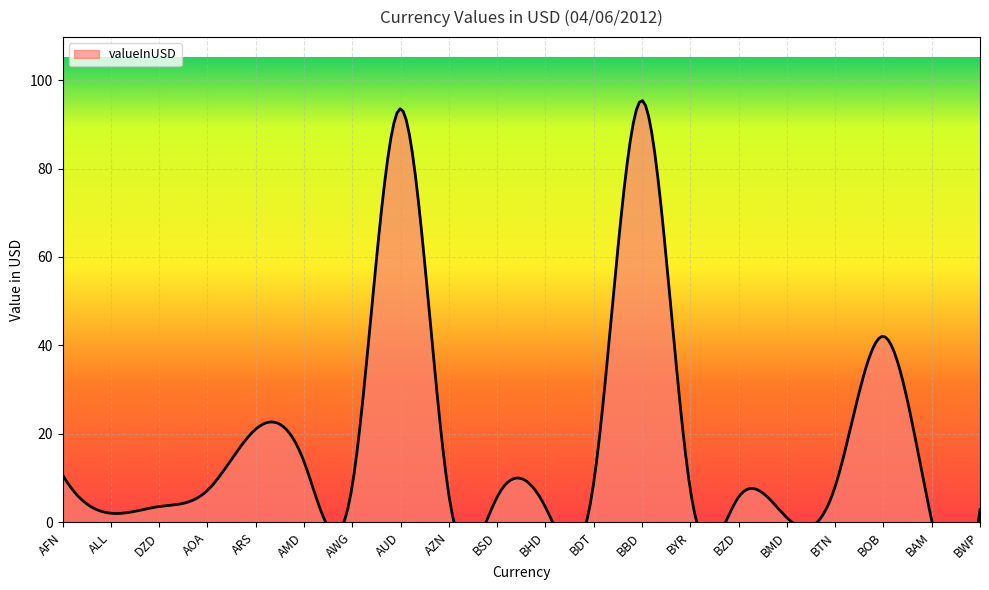

What is the change in value from BDT to BBD?

+86.5